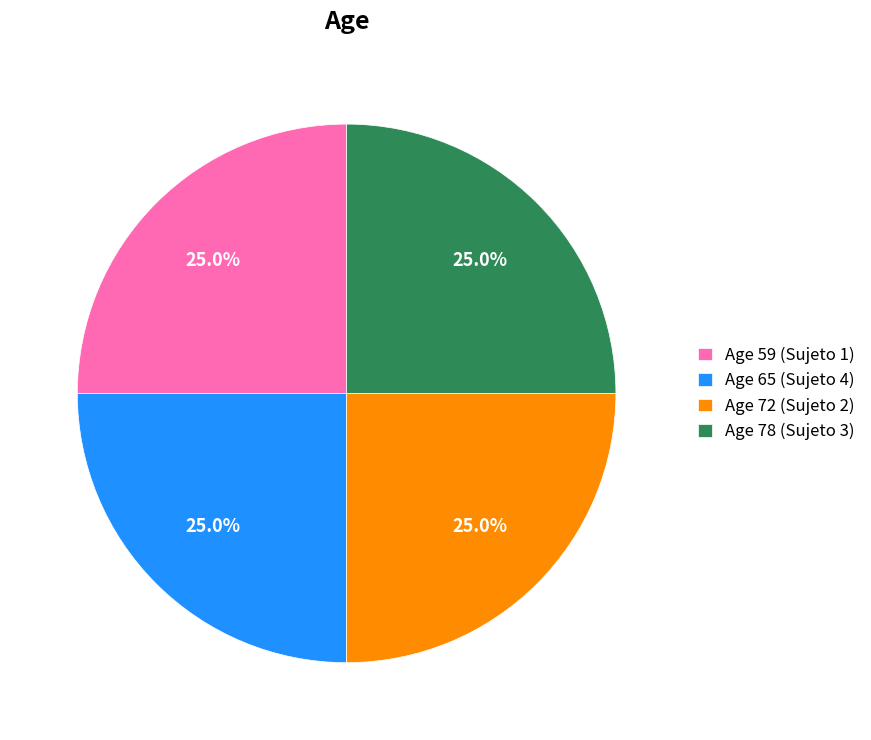

Approximately how many times larger is the value at Age 65 (Sujeto 4) compared to Age 78 (Sujeto 3)?

1.0